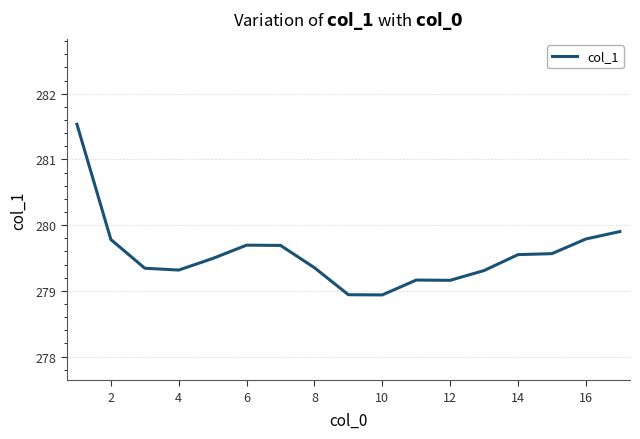

How many lines are shown in the chart?

1